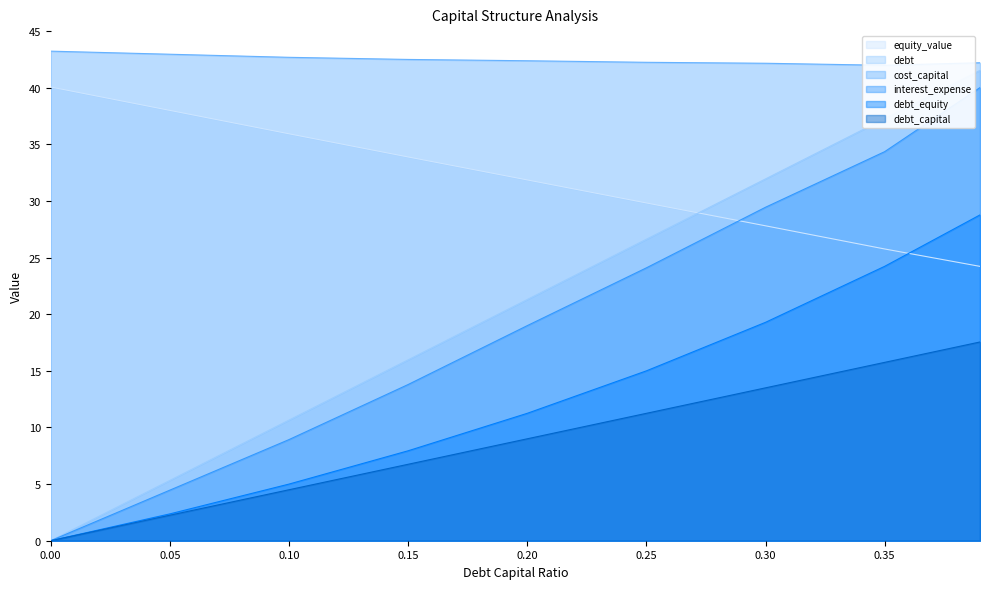

What are all the series names shown in the legend?

debt_capital, cost_capital, equity_value, debt, interest_expense, debt_equity